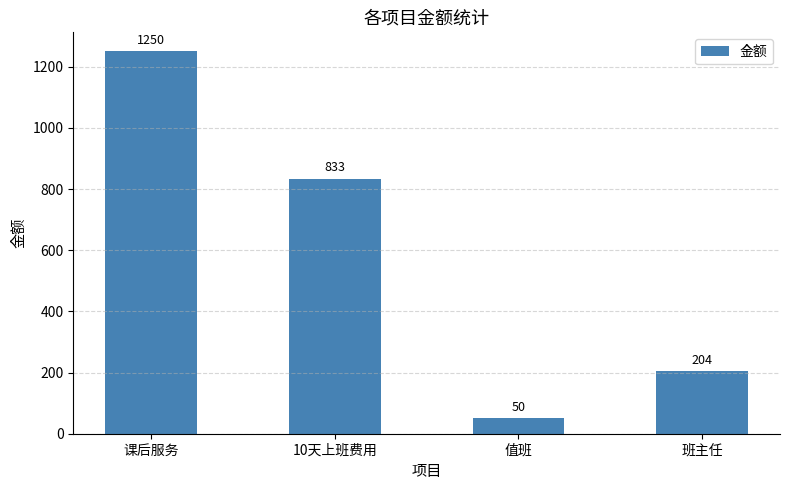

Is it true that the value at 值班 is 50?

True